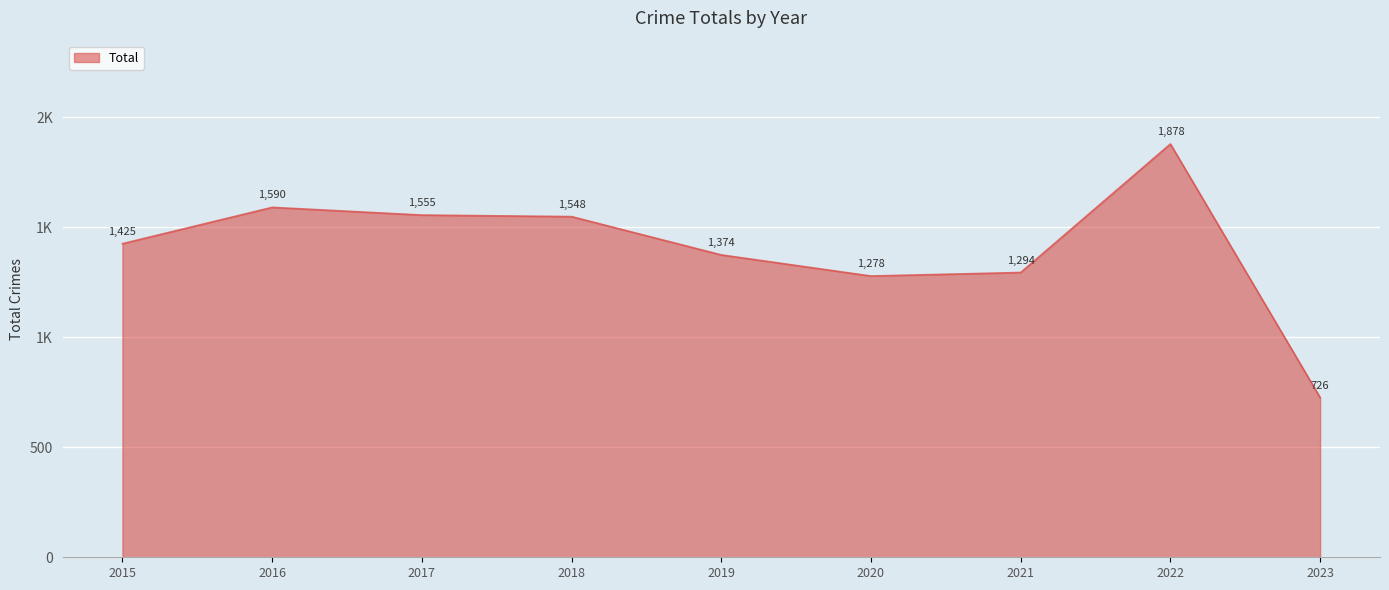

List the labels in order of value, largest first.

2022, 2016, 2017, 2018, 2015, 2019, 2021, 2020, 2023